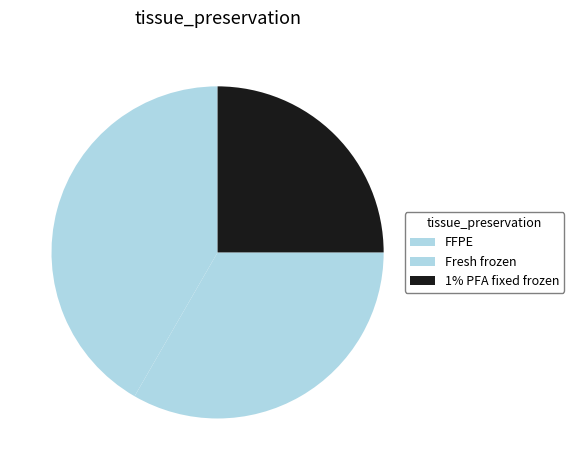

Count the number of slices in the pie.

3